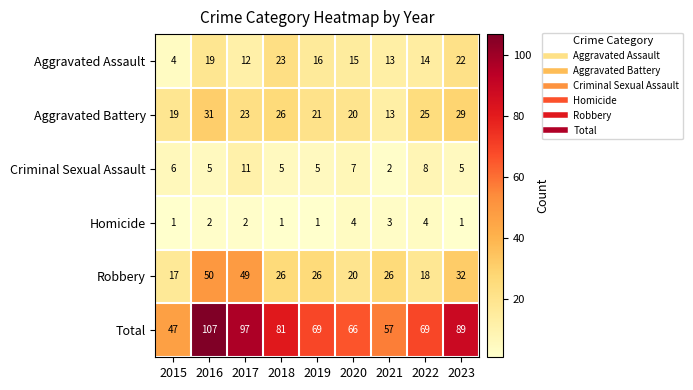

What is the difference between the highest and lowest values at 2020?

62